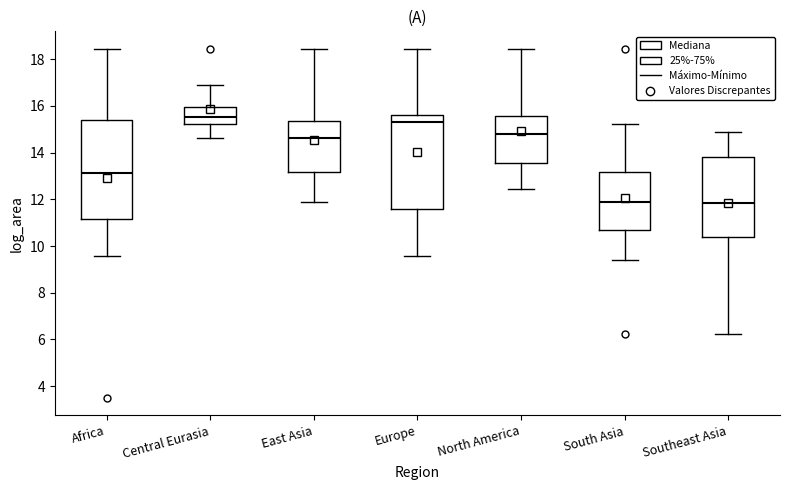

Which box is the tallest, from its lower edge to its upper edge?

Africa